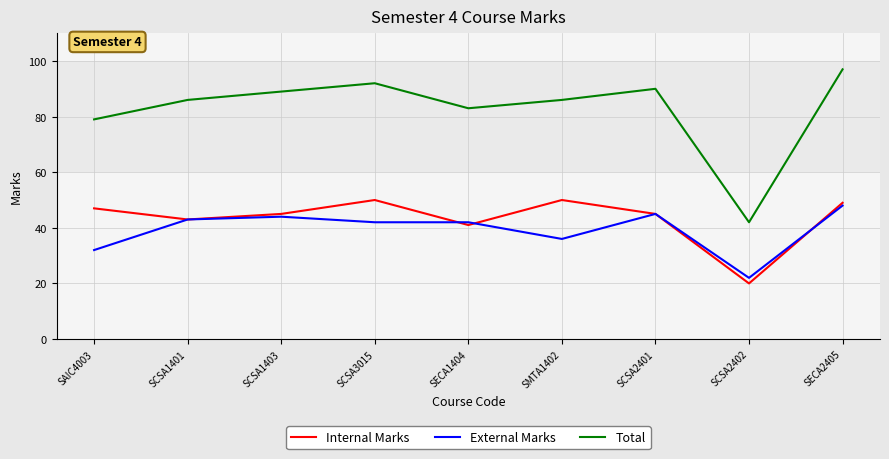

What position from the left is SMTA1402?

6